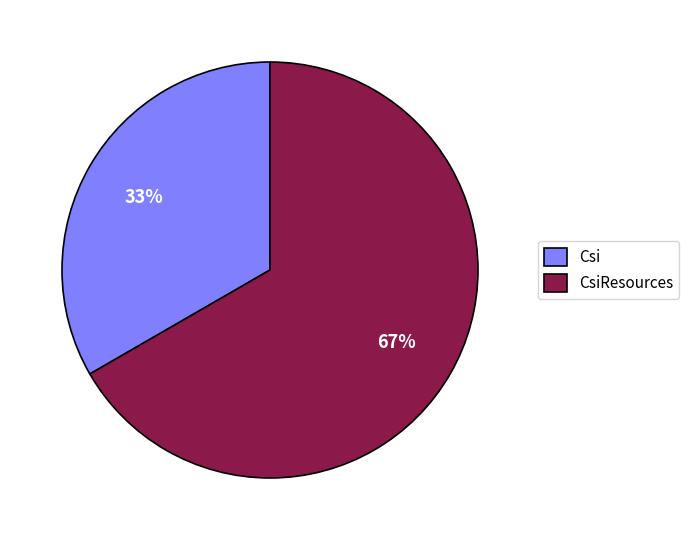

Which category has the biggest portion of the pie?

CsiResources